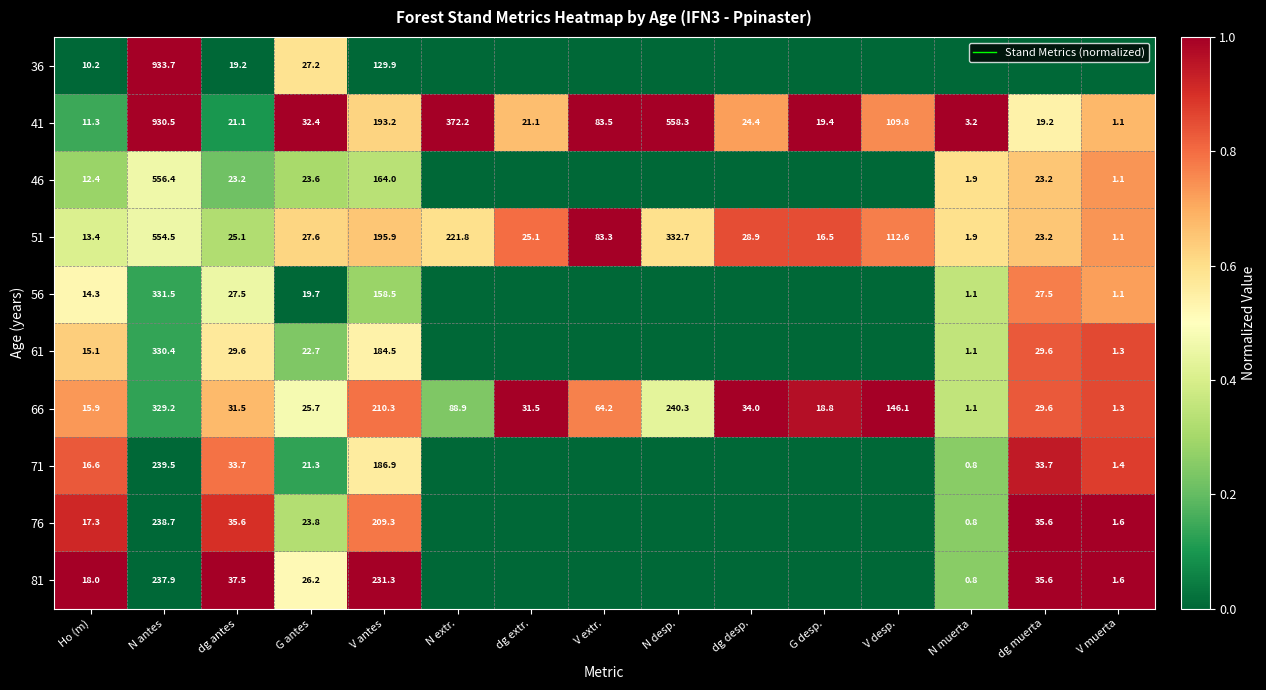

Is it true that 66 equals 0.2 at N extr.?

True